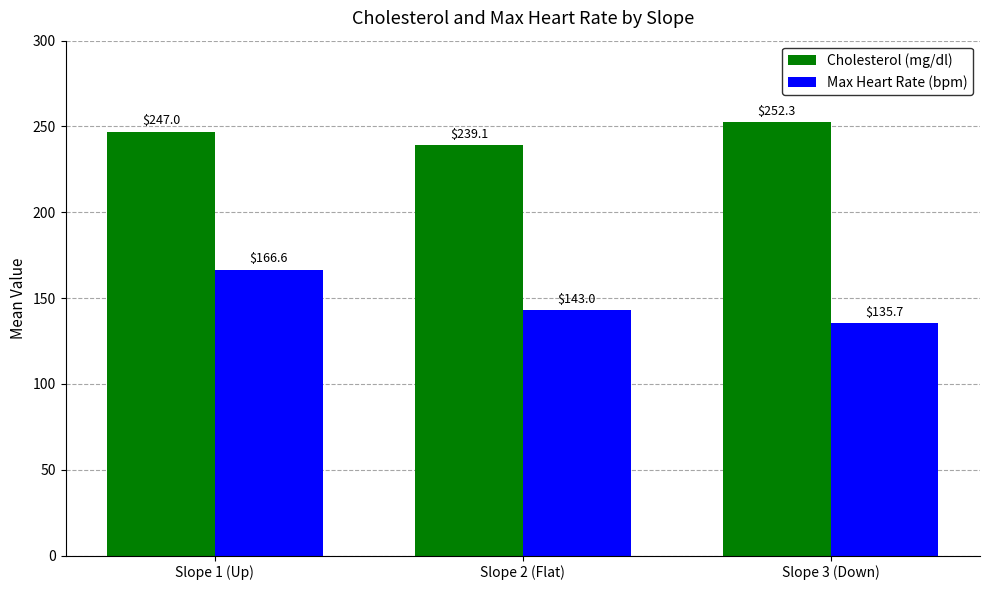

Is it true that Max Heart Rate (bpm) equals 135.7 at Slope 3 (Down)?

True